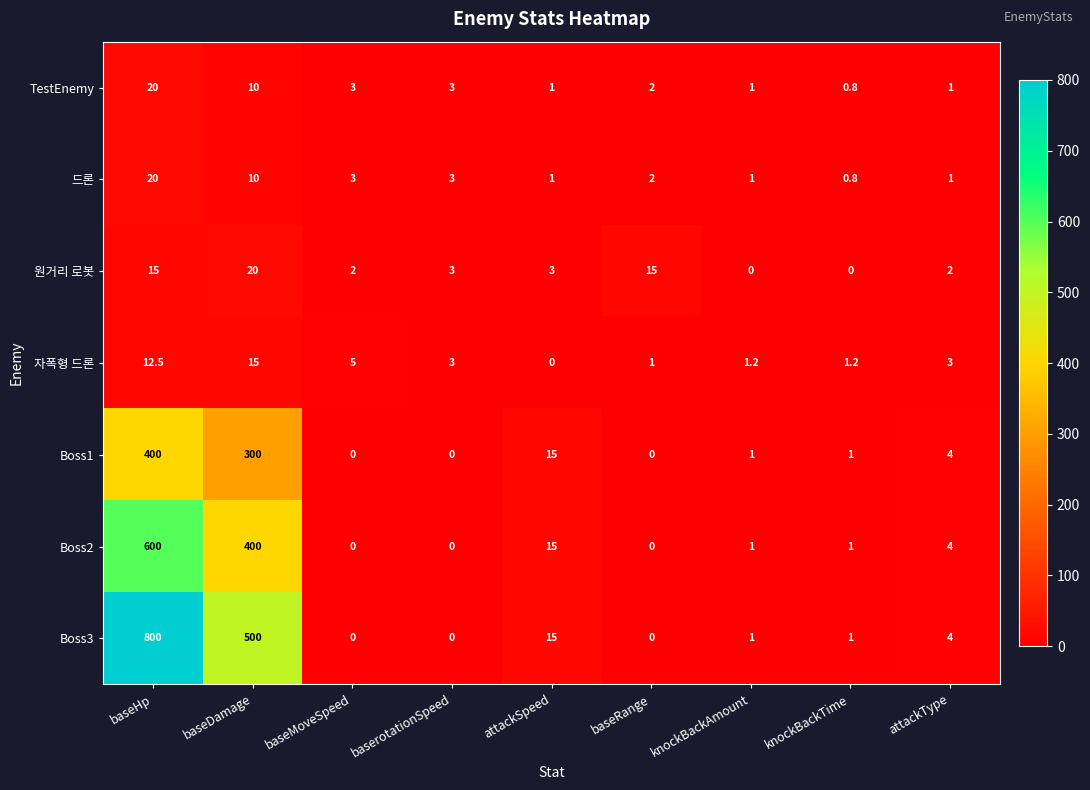

The value of Boss2 at baseDamage is 620.2. True or false?

False